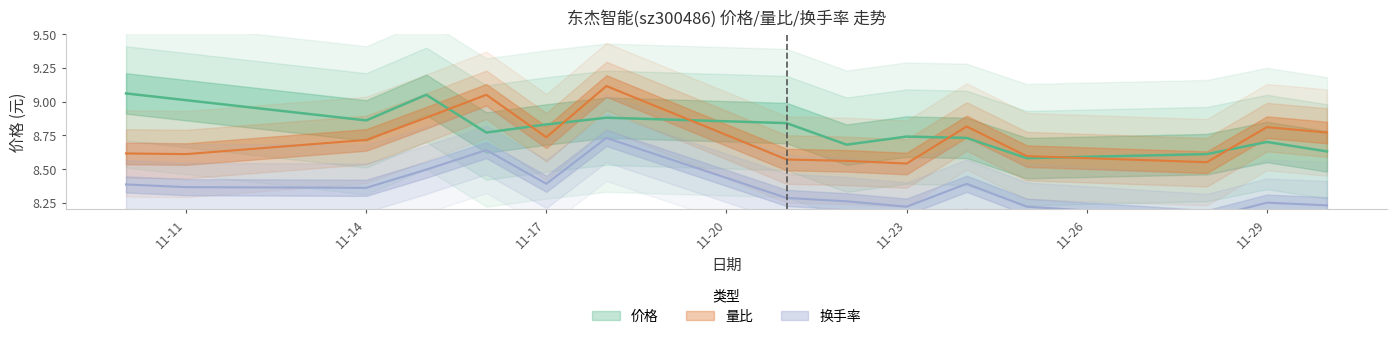

At which label does 价格 reach its peak?

2022-11-10